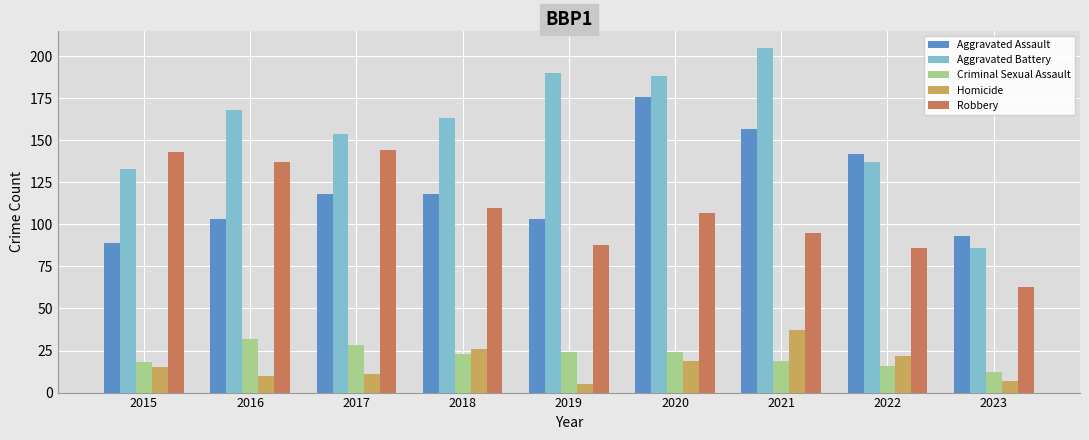

Reading left to right, list all the values displayed in this chart.

Aggravated Assault: 2015=89	2016=103	2017=118	2018=118	2019=103	2020=176	2021=157	2022=142	2023=93
Aggravated Battery: 2015=133	2016=168	2017=154	2018=163	2019=190	2020=188	2021=205	2022=137	2023=86
Criminal Sexual Assault: 2015=18	2016=32	2017=28	2018=23	2019=24	2020=24	2021=19	2022=16	2023=12
Homicide: 2015=15	2016=10	2017=11	2018=26	2019=5	2020=19	2021=37	2022=22	2023=7
Robbery: 2015=143	2016=137	2017=144	2018=110	2019=88	2020=107	2021=95	2022=86	2023=63